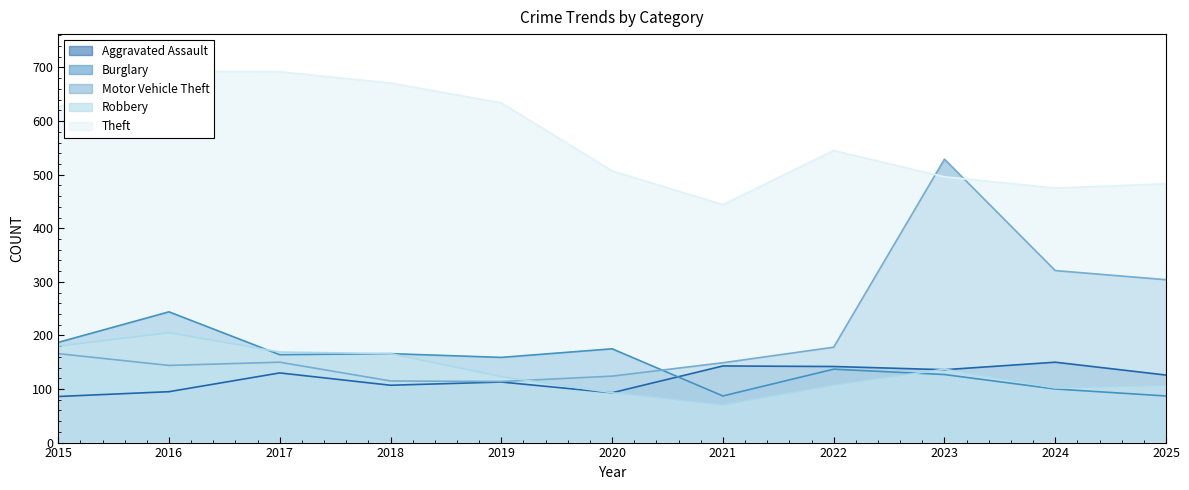

Where does the Theft series first go above 545?

2015